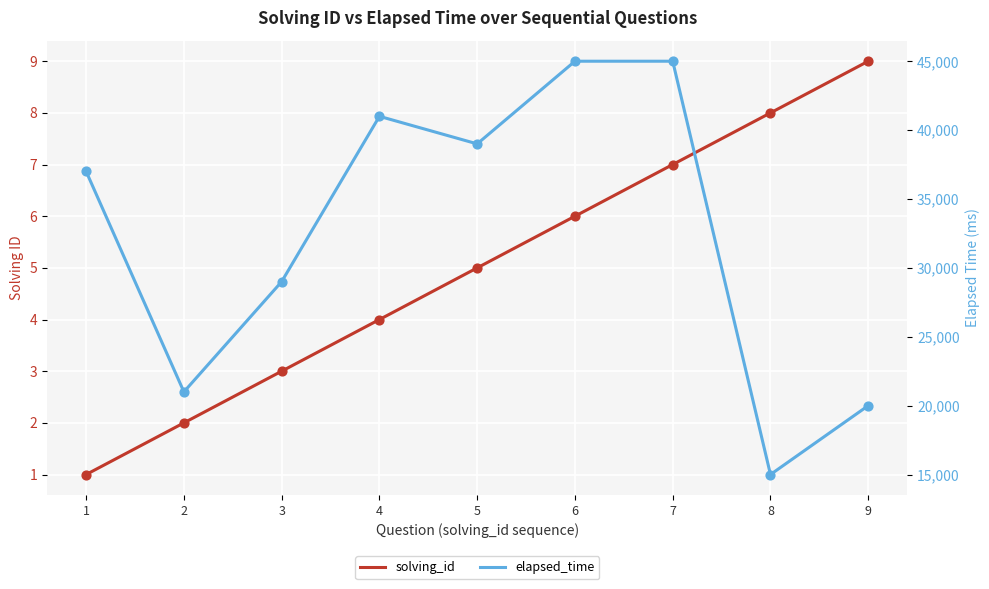

Which series contains the highest Y value?

elapsed_time